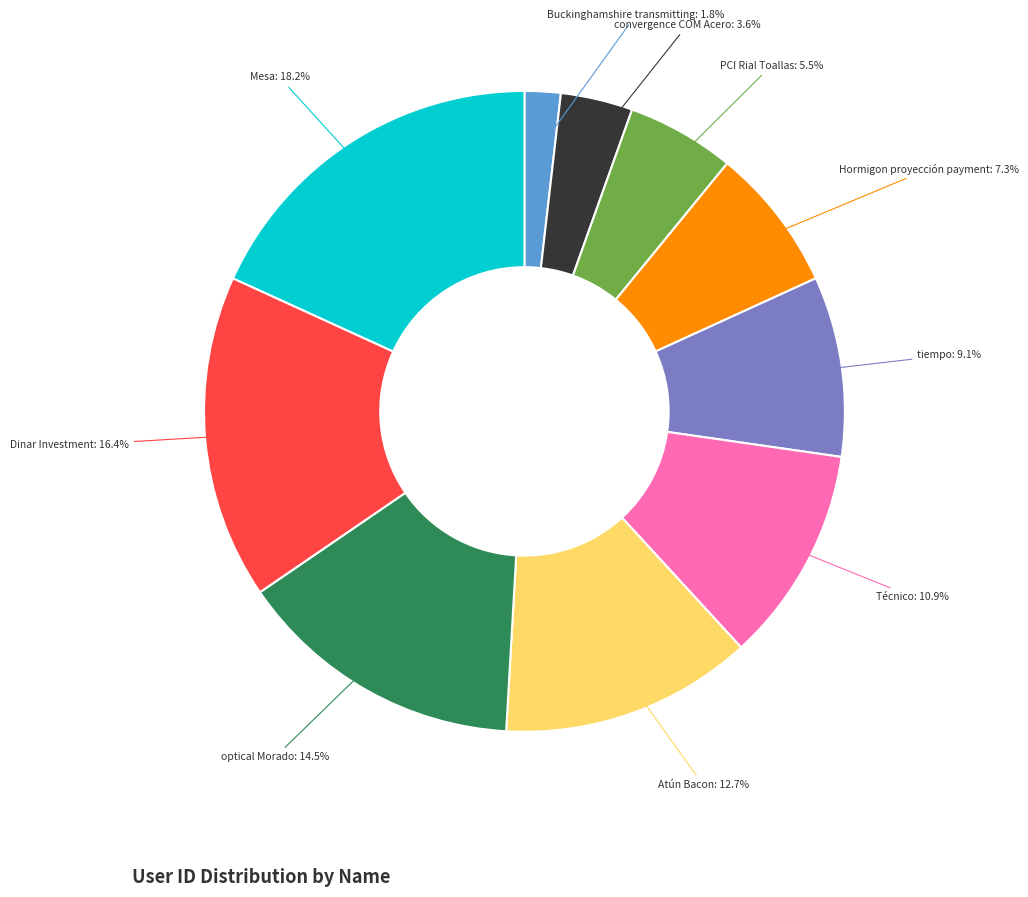

To the nearest percent, what is the difference between the largest and smallest slice percentages?

16%